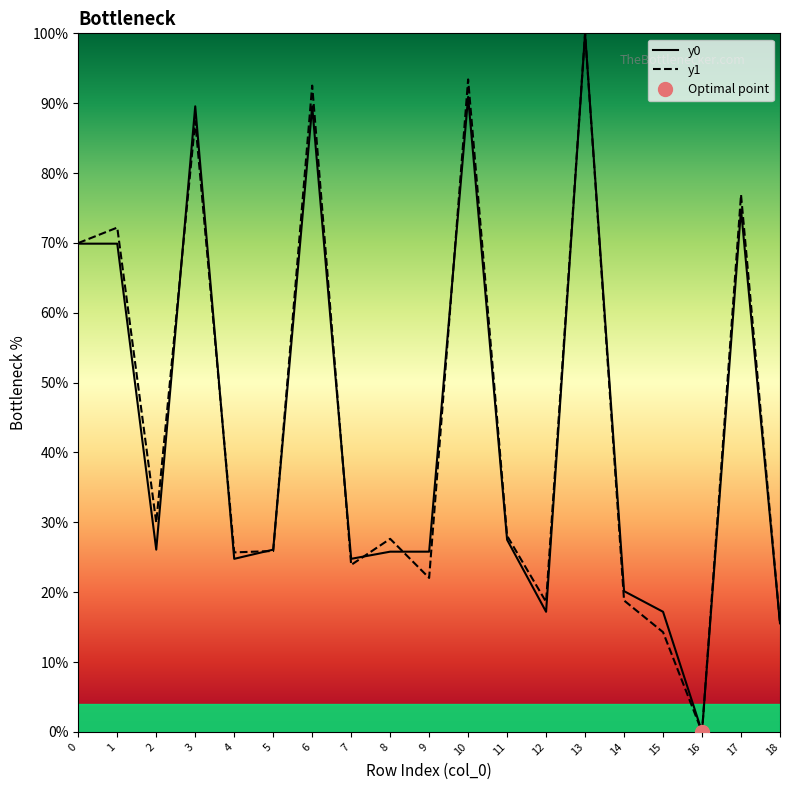

How many times do y0 and y1 cross each other?

9